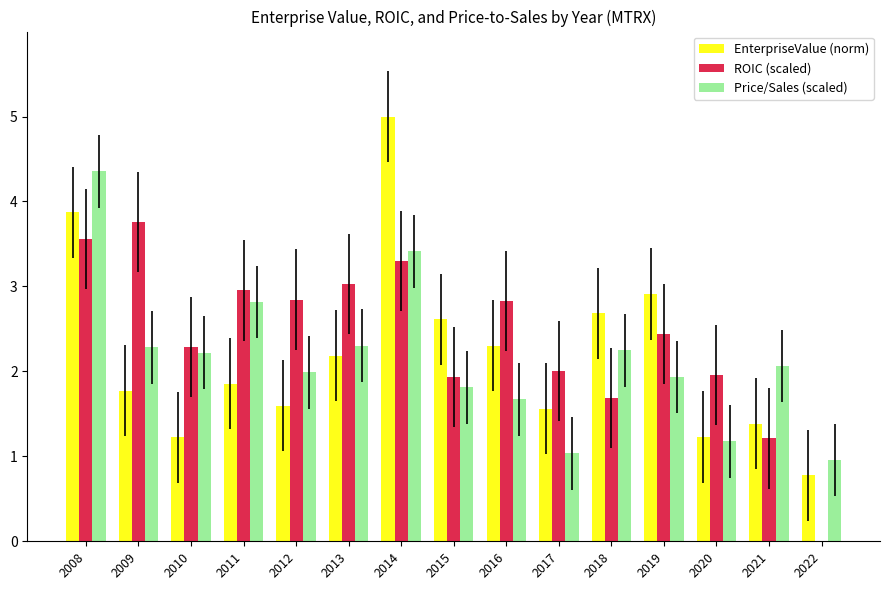

What is the difference between the maximum and second lowest values in the Price/Sales (scaled) series?

3.3